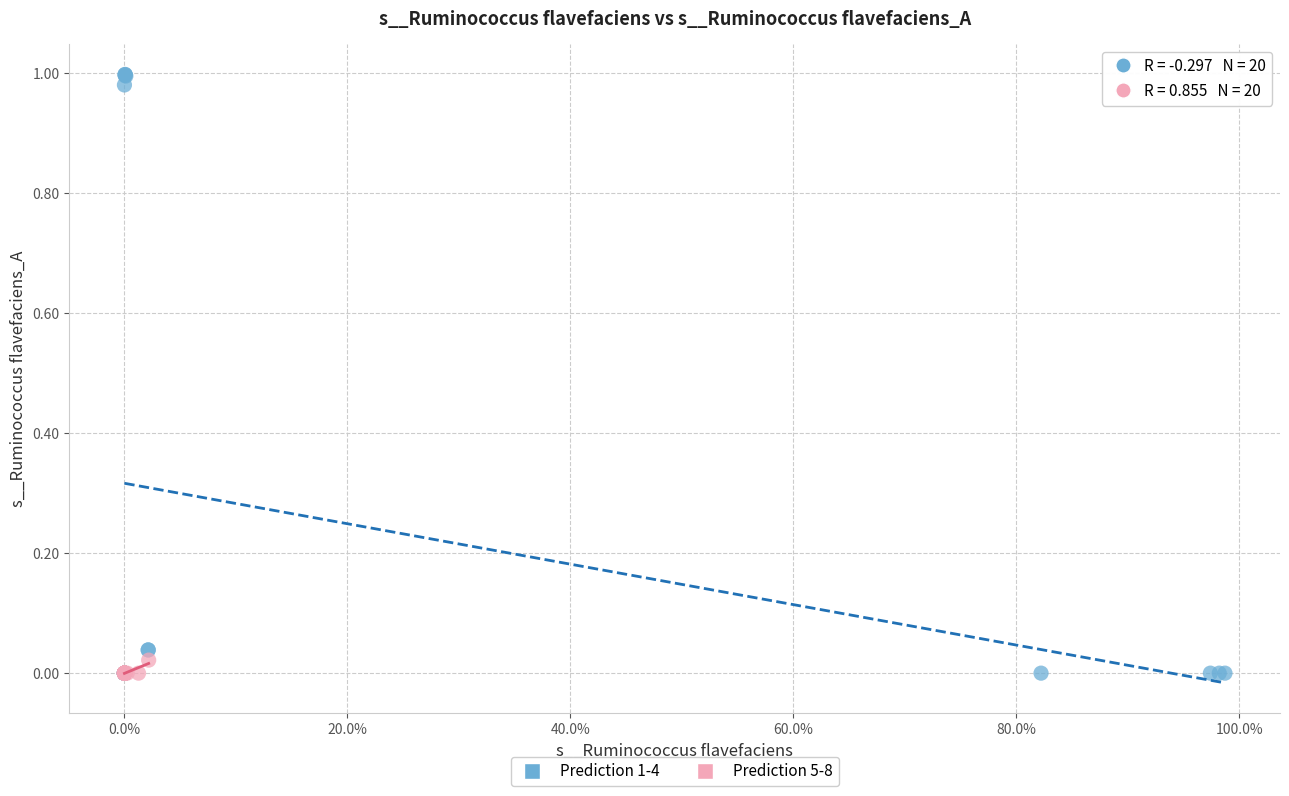

Which series reaches the maximum Y coordinate?

Prediction 1-4